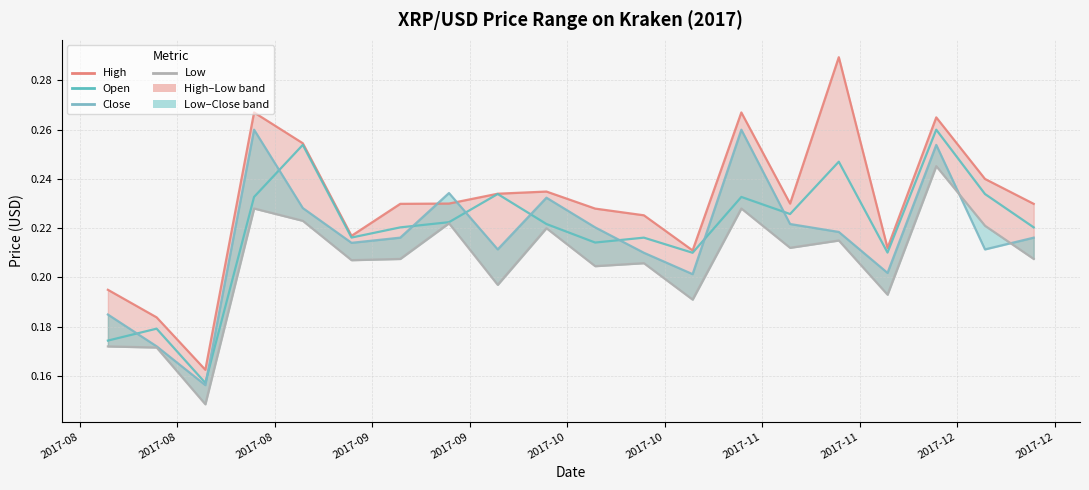

True or false: Low and High cross at least once.

False